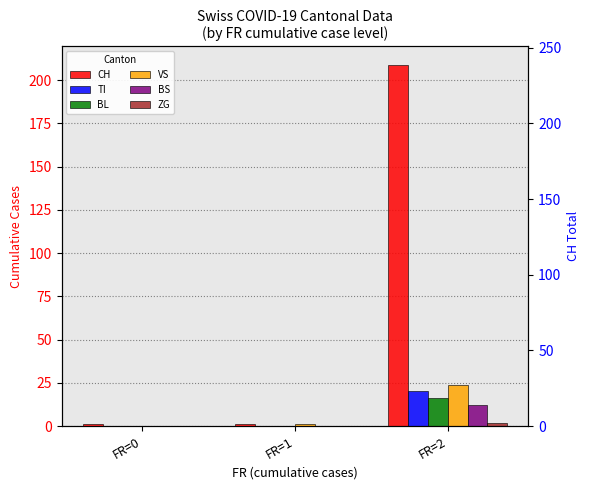

Reading right to left, list all the values displayed in this chart.

CH: 209	1	1
TI: 20	0	0
BL: 16	0	0
VS: 24	1	0
BS: 12	0	0
ZG: 2	0	0